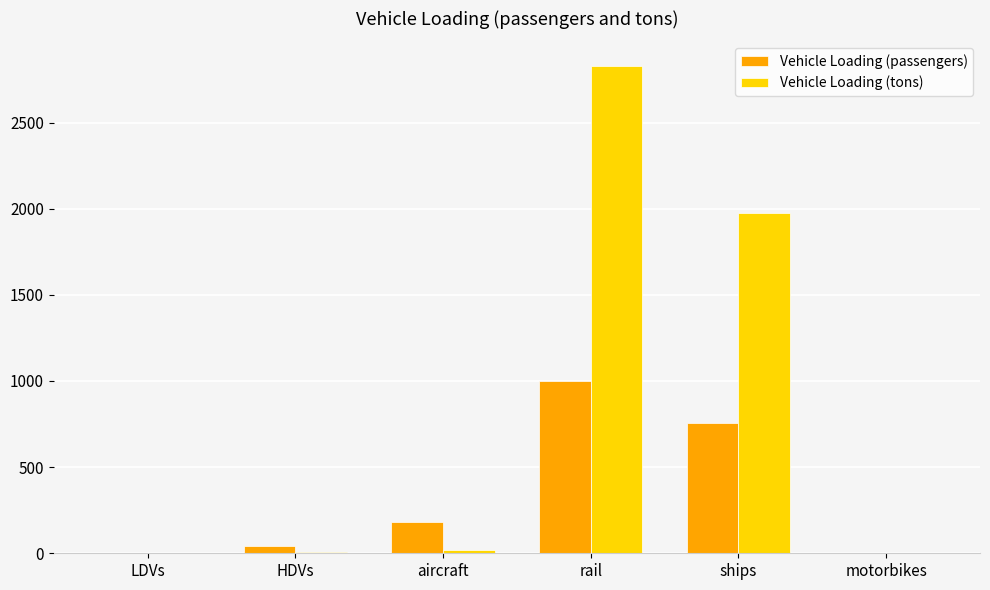

Which category has the highest value in the Vehicle Loading (passengers) series?

rail